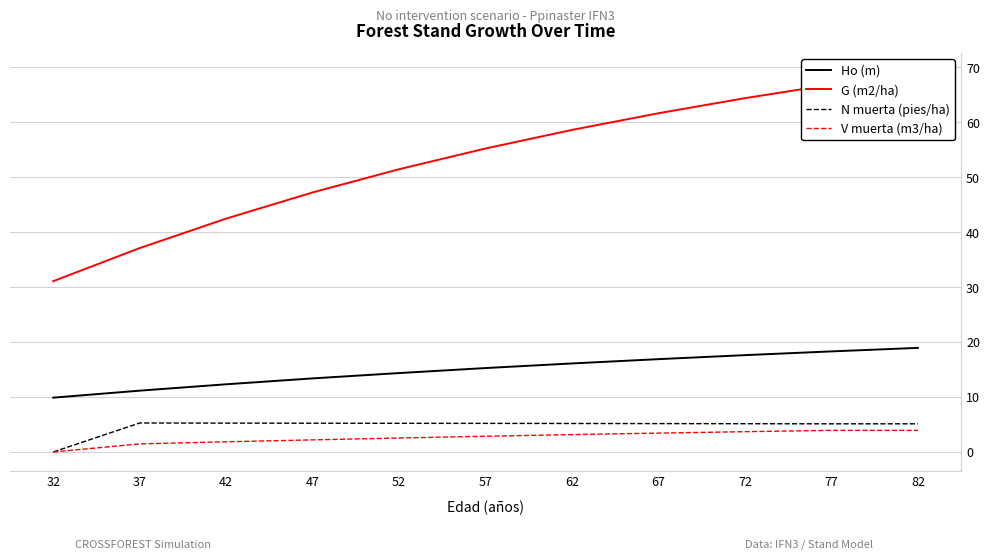

True or false: N muerta (pies/ha) and Ho (m) intersect in this chart.

False